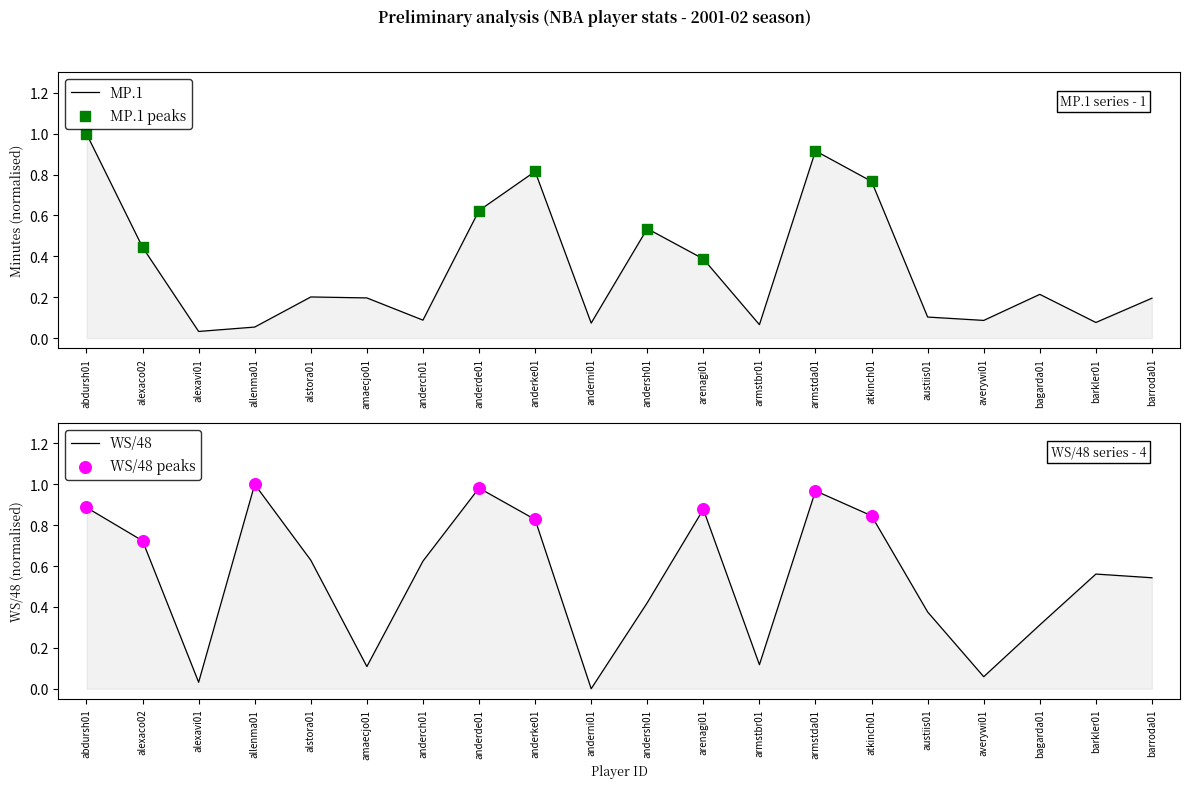

What are all the series names shown in the legend?

MP.1, WS/48